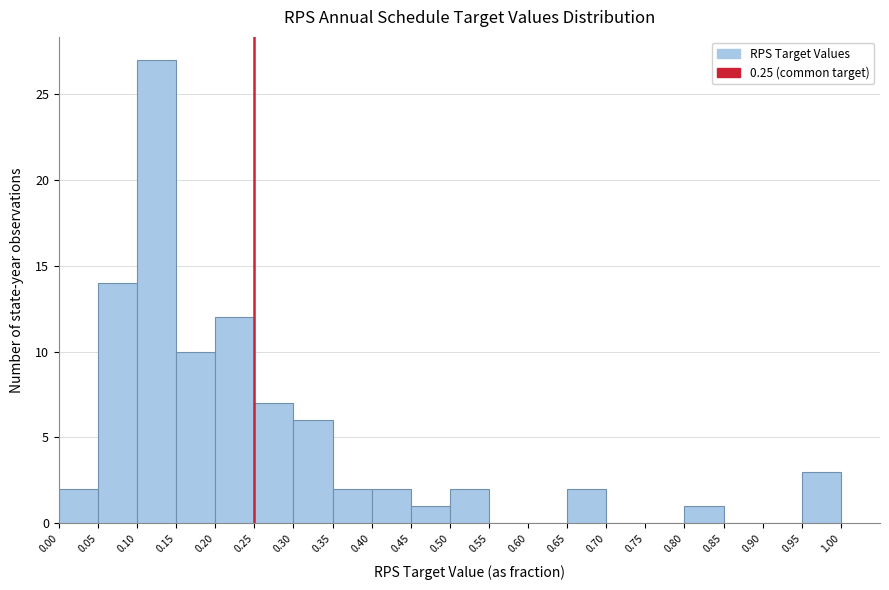

Reading left to right, list every bar in this chart as the range it spans on the x-axis followed by its height. The values are not printed on the chart, so give them approximately, as read against the axis.

0.00 to 0.05: 2
0.05 to 0.10: 14
0.10 to 0.15: 27
0.15 to 0.20: 10
0.20 to 0.25: 12
0.25 to 0.30: 7
0.30 to 0.35: 6
0.35 to 0.40: 2
0.40 to 0.45: 2
0.45 to 0.50: 1
0.50 to 0.55: 2
0.55 to 0.60: 0
0.60 to 0.65: 0
0.65 to 0.70: 2
0.70 to 0.75: 0
0.75 to 0.80: 0
0.80 to 0.85: 1
0.85 to 0.90: 0
0.90 to 0.95: 0
0.95 to 1.00: 3